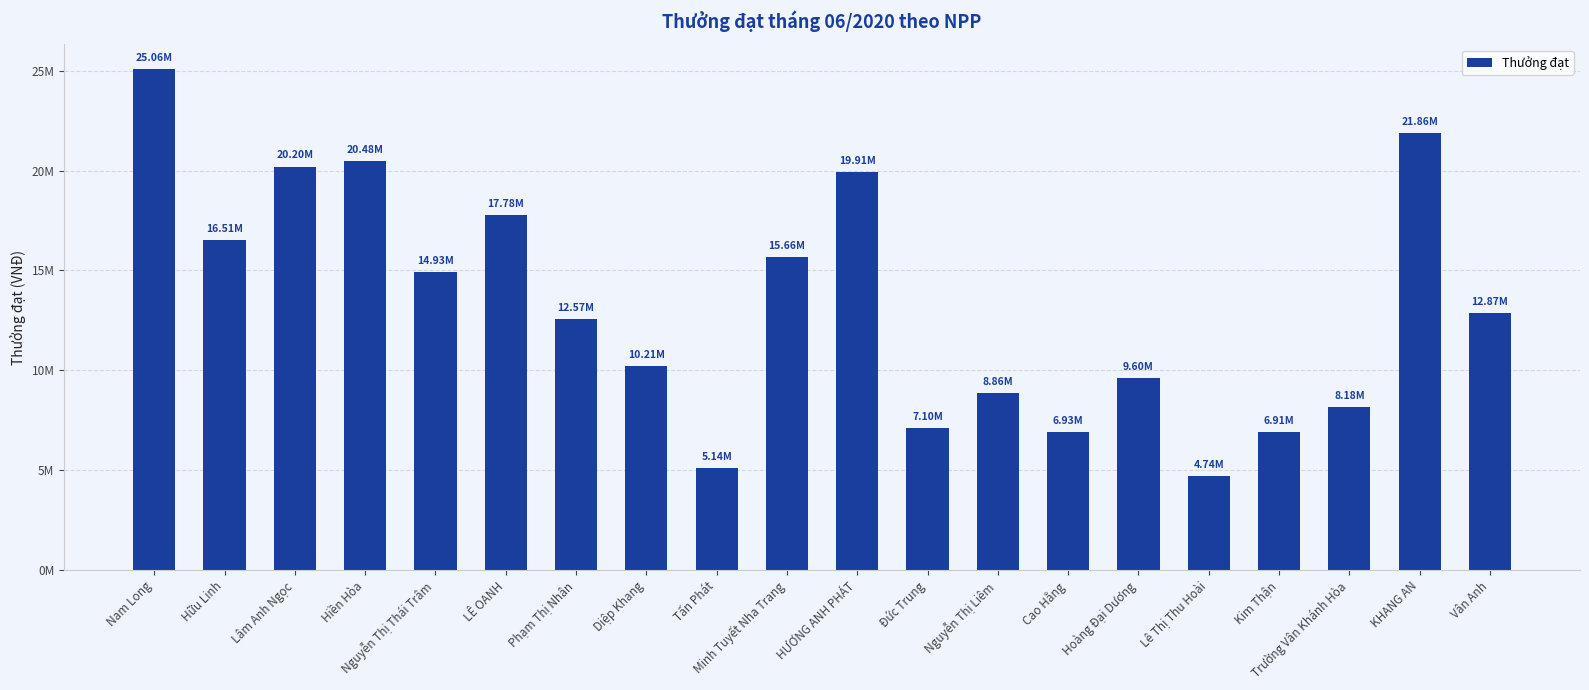

Reading left to right, extract all data points from this chart.

Nam Long=25064797.2	Hữu Linh=16511361.2	Lâm Anh Ngọc=20204132.4	Hiền Hòa=20478988.5	Nguyễn Thị Thái Trâm=14933375.6	LÊ OANH=17777318.6	Phạm Thị Nhân=12569626.0	Diệp Khang=10206487.5	Tấn Phát=5137078.1	Minh Tuyết Nha Trang=15659097.6	HƯƠNG ANH PHÁT=19909797.3	Đức Trung=7096208.4	Nguyễn Thị Liêm=8855524.1	Cao Hằng=6932842.6	Hoàng Đại Dương=9604035.5	Lê Thị Thu Hoài=4735378.8	Kim Thận=6911738.6	Trường Vân Khánh Hòa=8183489.4	KHANG AN=21863363.8	Vân Anh=12871116.5